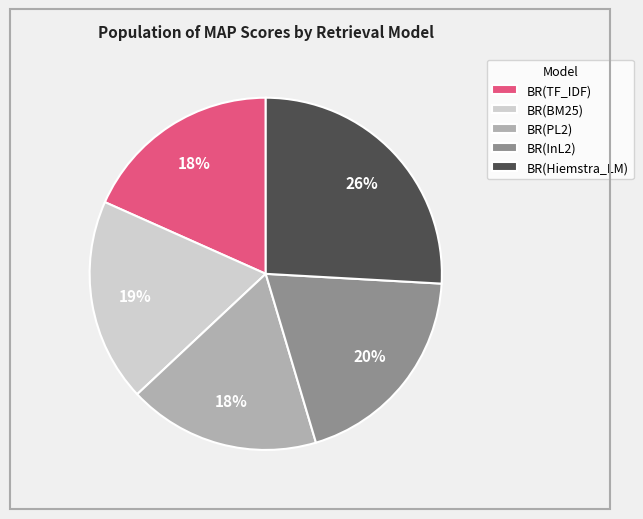

To the nearest percent, what is the combined percentage of BR(Hiemstra_LM) and BR(BM25)?

45%